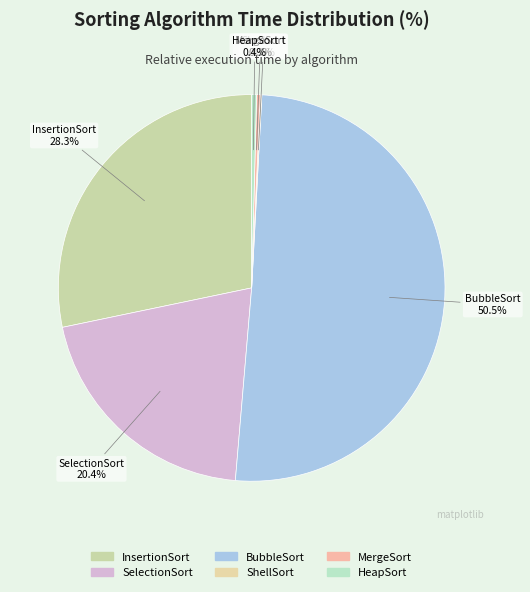

Rank the categories by value from lowest to highest.

ShellSort, MergeSort, HeapSort, SelectionSort, InsertionSort, BubbleSort